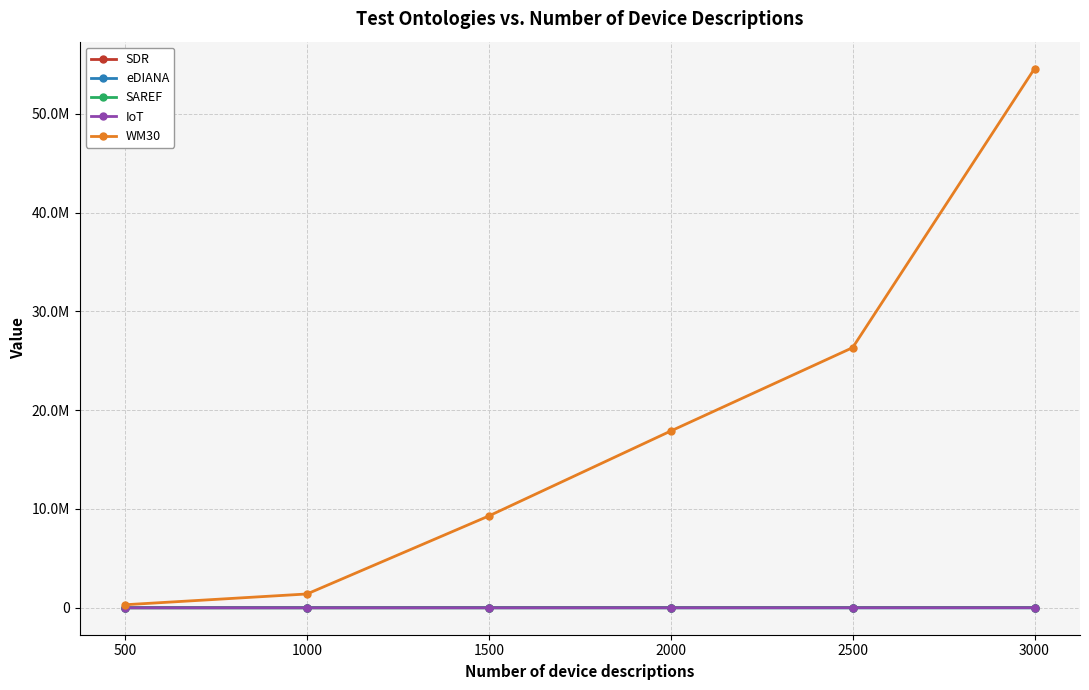

Is this an area chart (filled region under the line)?

No